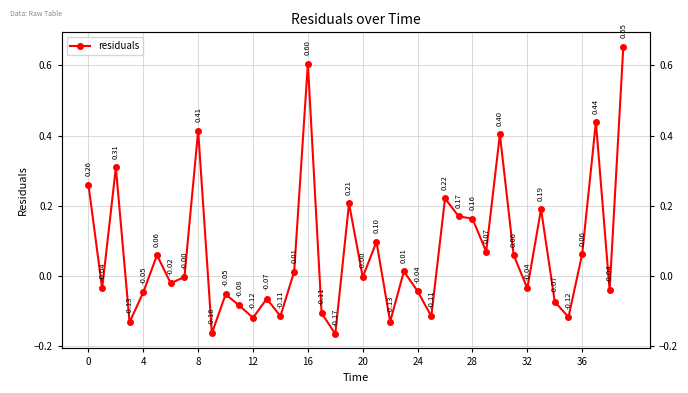

Count the number of categories in the chart.

40